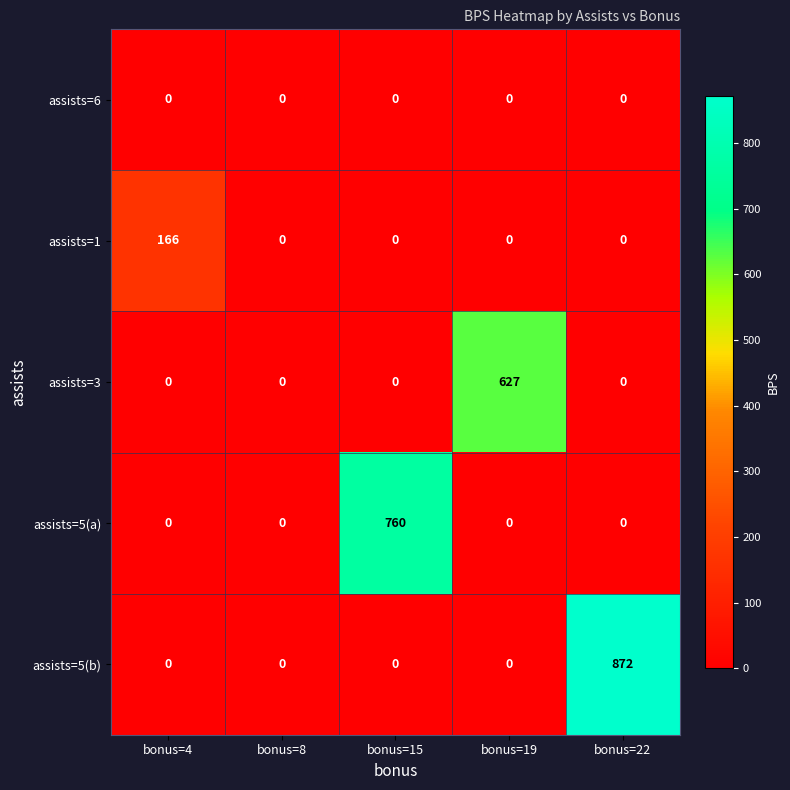

What is the sum of all assists=3 values?

627